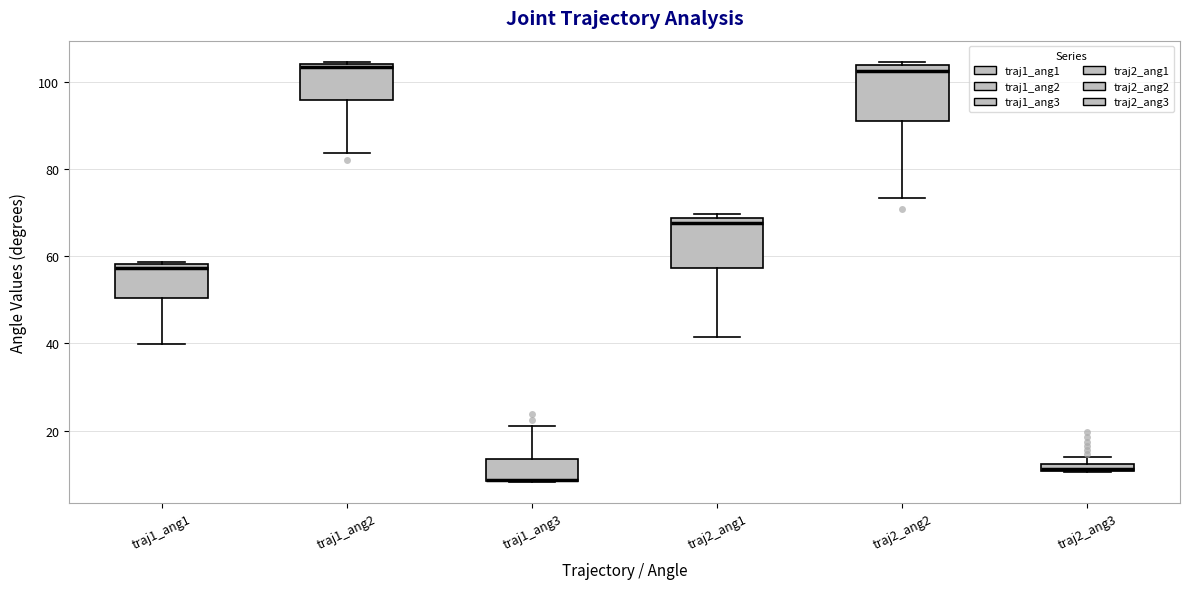

Where is the upper edge of the box for traj2_ang3 on the y-axis? The values are not printed on the chart, so give them approximately, as read against the axis.

12